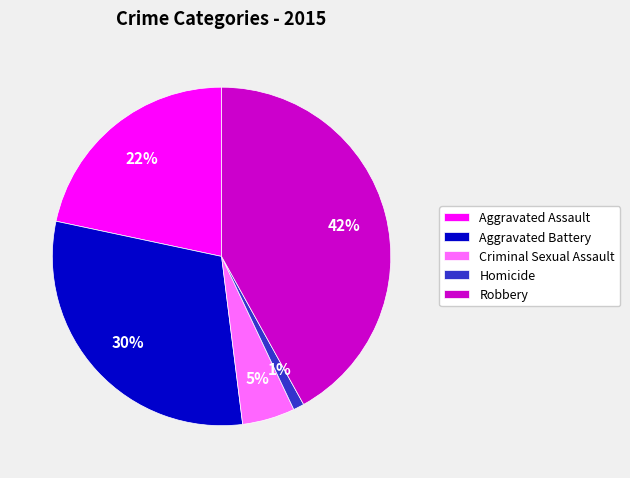

To the nearest percent, what percentage of the pie is Robbery?

42%